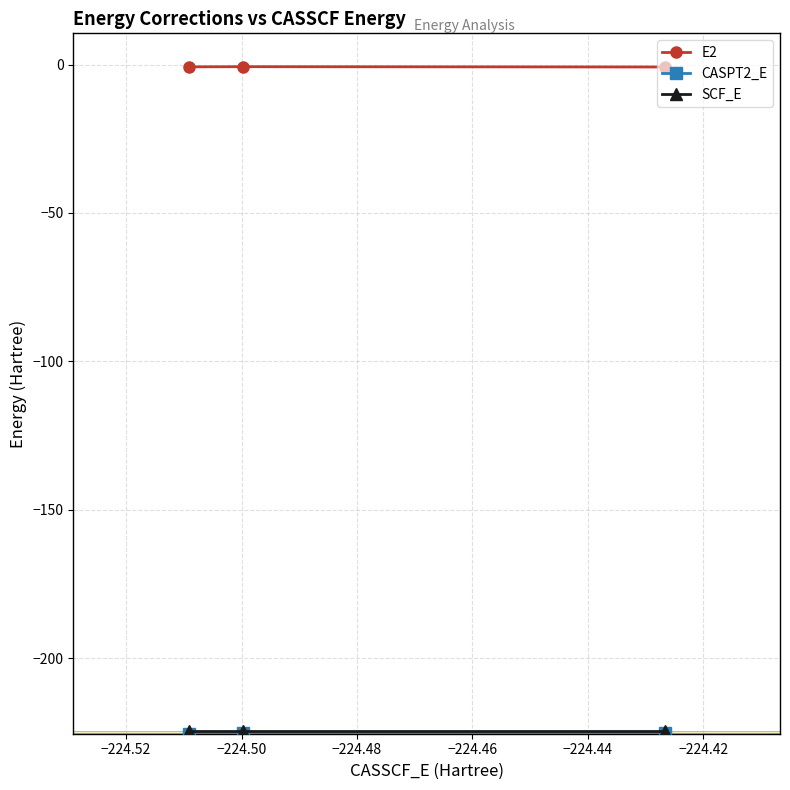

Which series has the largest total across all categories?

E2